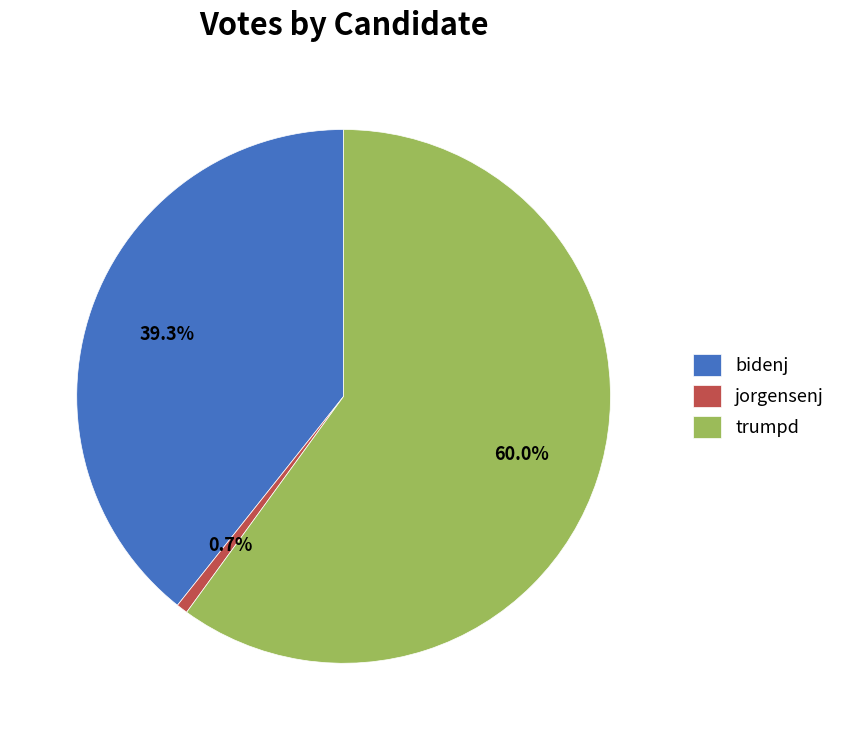

True or false: trumpd accounts for 68% of the total.

False